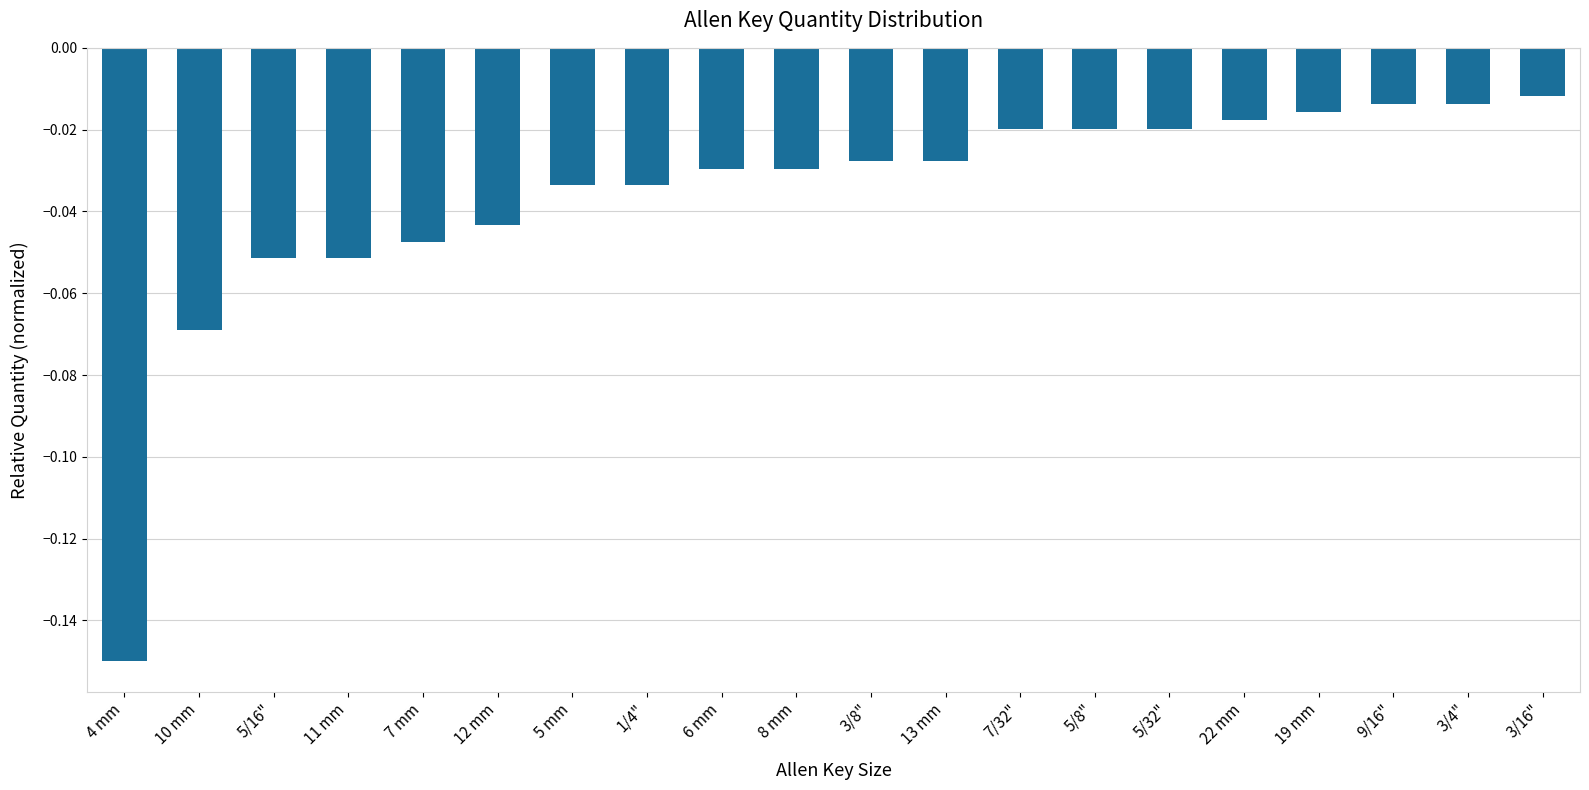

What is the label of the 5th bar from the left?

7 mm